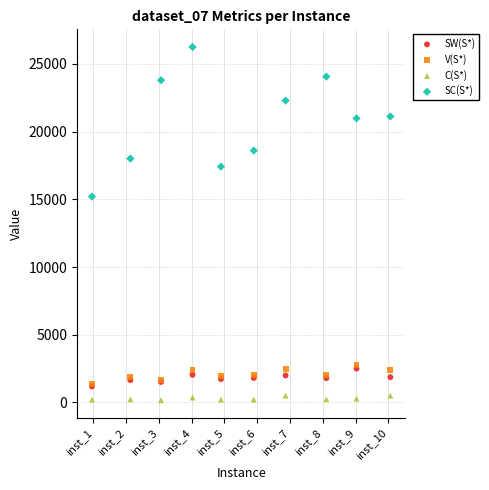

Across all series, what Y value is closest to 13208?

15207